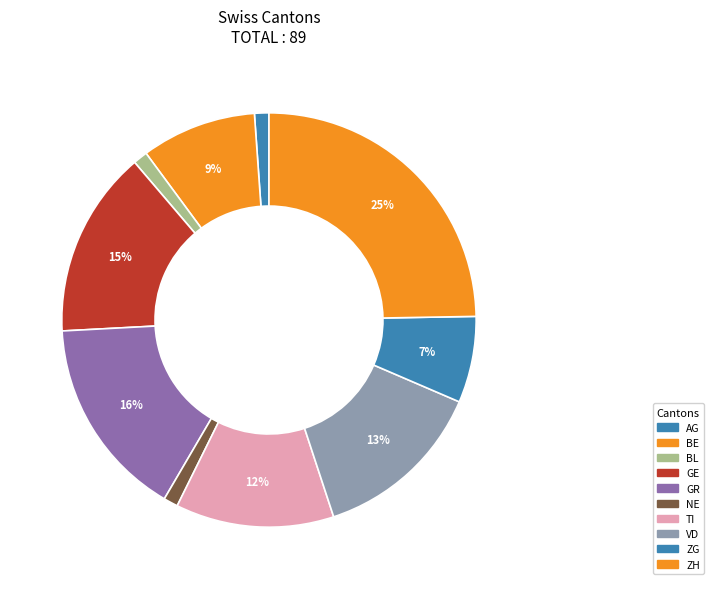

What is the ratio of the value at VD to the value at TI?

1.1